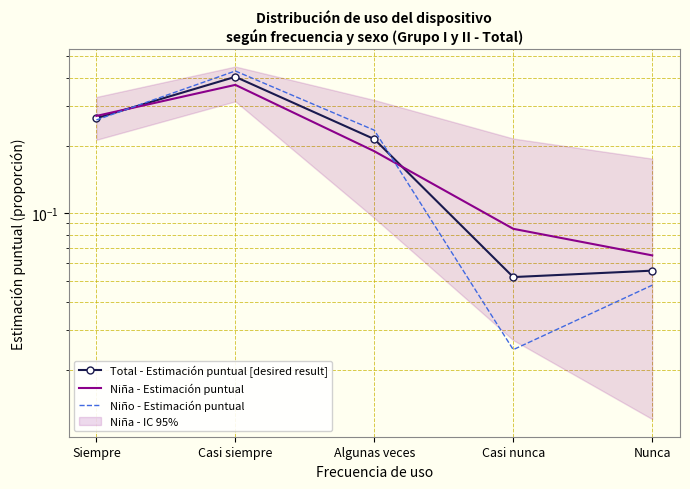

Reading left to right, transcribe all the data shown in this chart.

Total - Estimación puntual [desired result]: 0.3	0.4	0.2	0.1	0.1
Niña - Estimación puntual: 0.3	0.4	0.2	0.1	0.1
Niño - Estimación puntual: 0.3	0.4	0.2	0.0	0.0